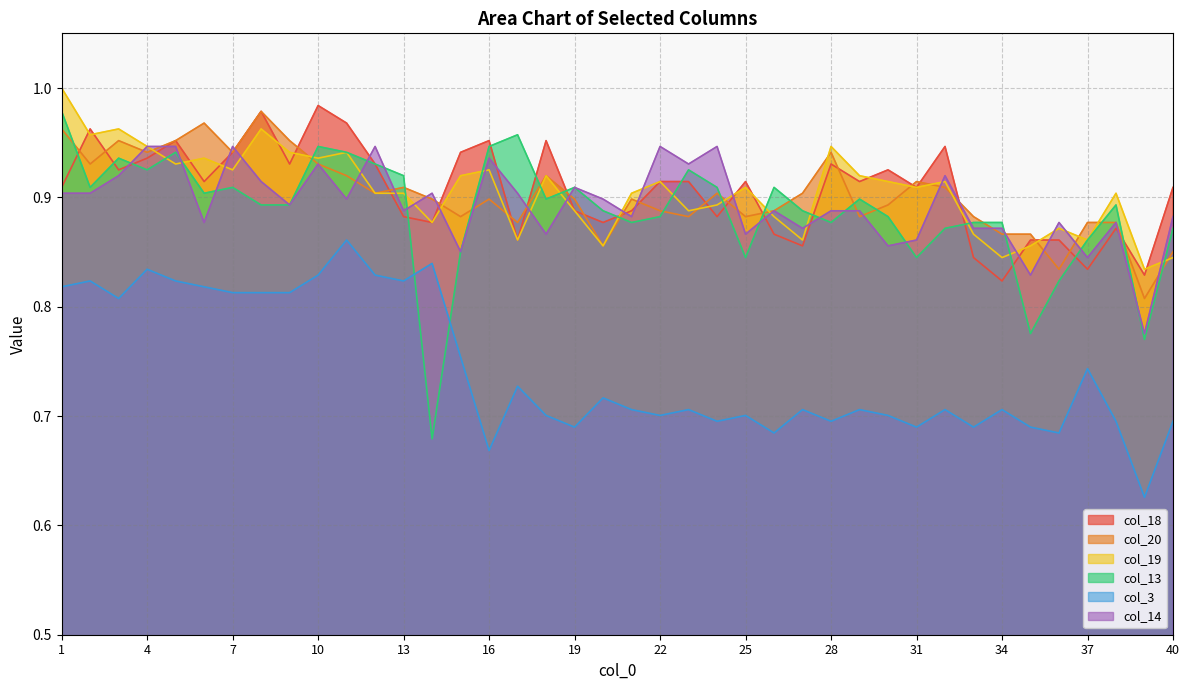

What is the sum of the col_3 values at 24 and 22?

1.4